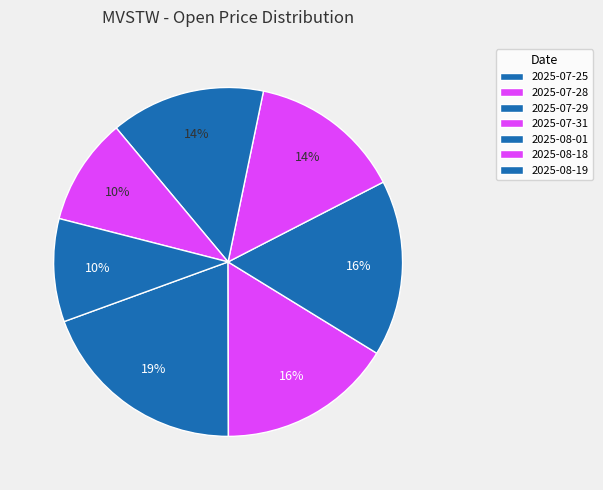

How many slices are in this pie chart?

7